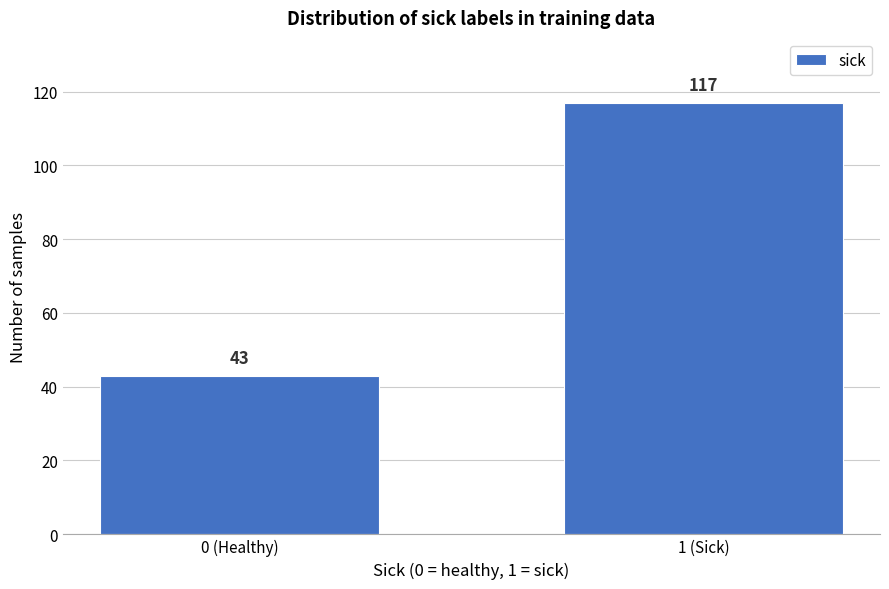

Reading left to right, extract all data points from this chart.

0 (Healthy)=43	1 (Sick)=117